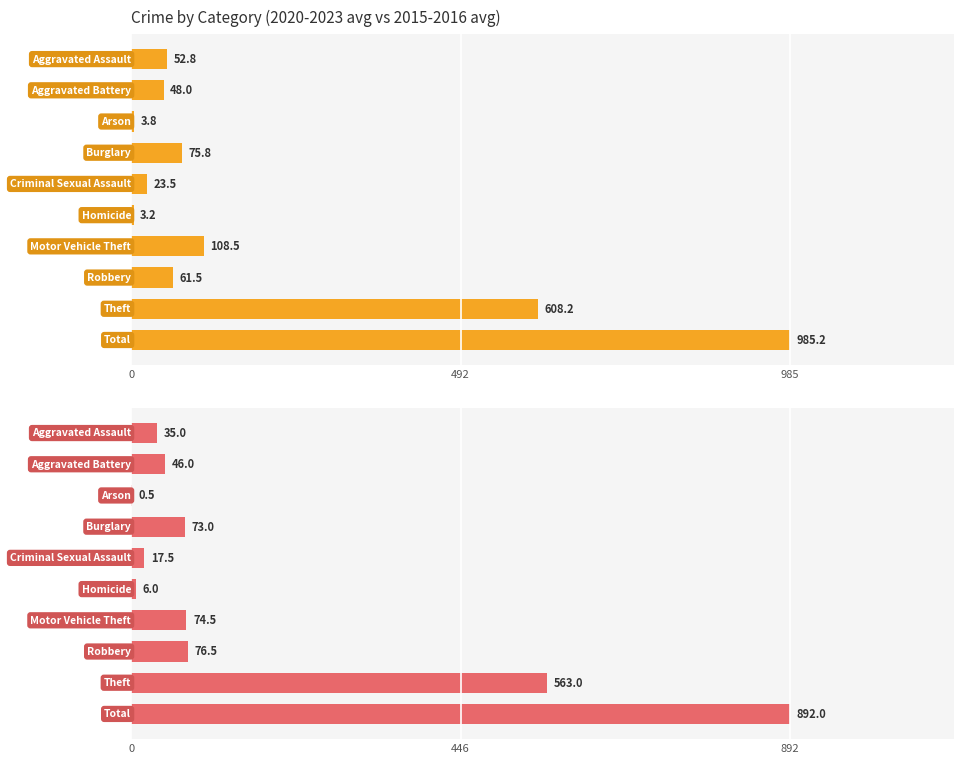

What position from the left is 0?

1